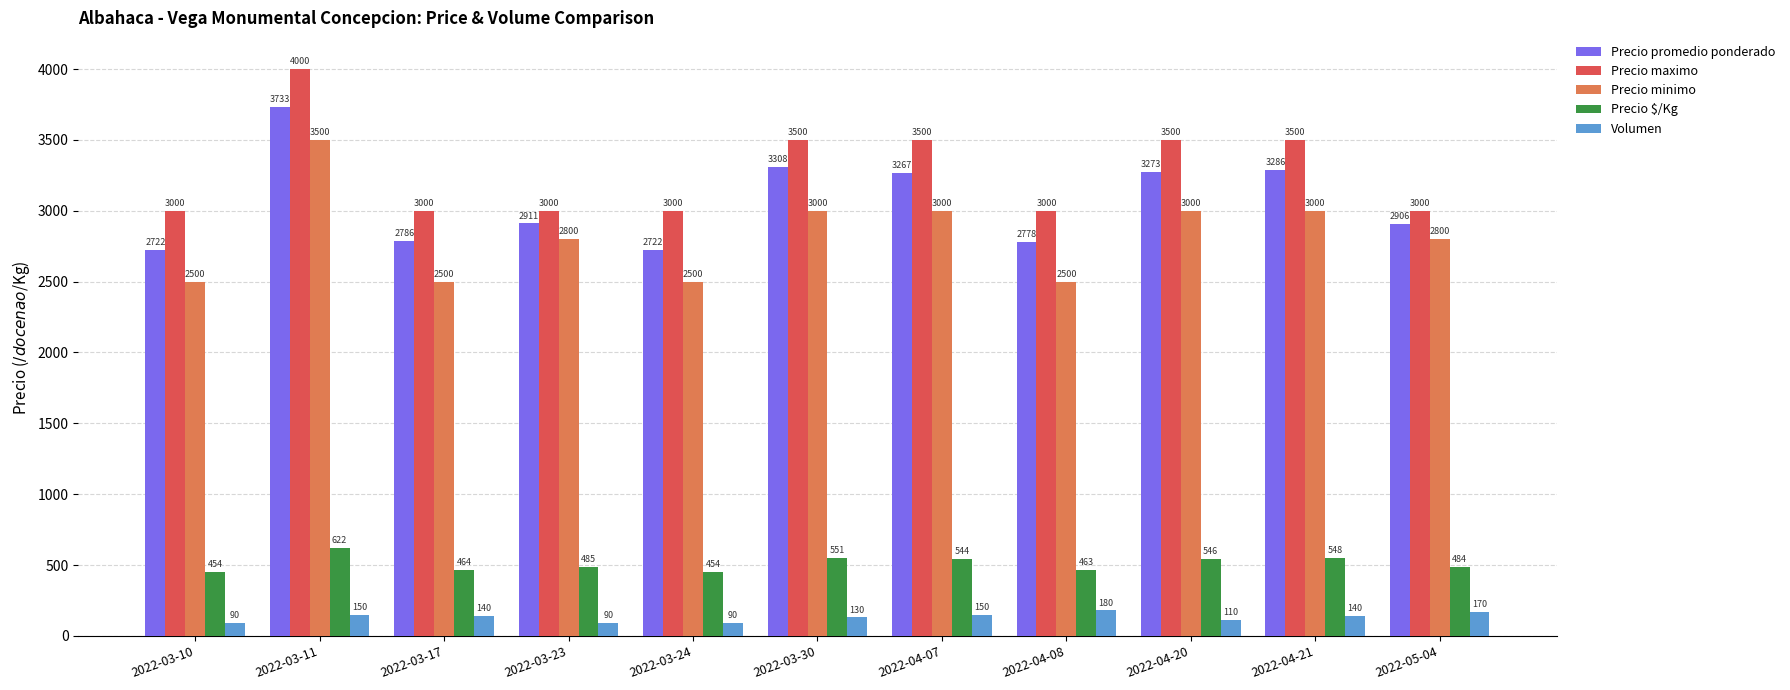

Between 2022-03-10 and 2022-05-04, which series saw the biggest shift?

Precio minimo